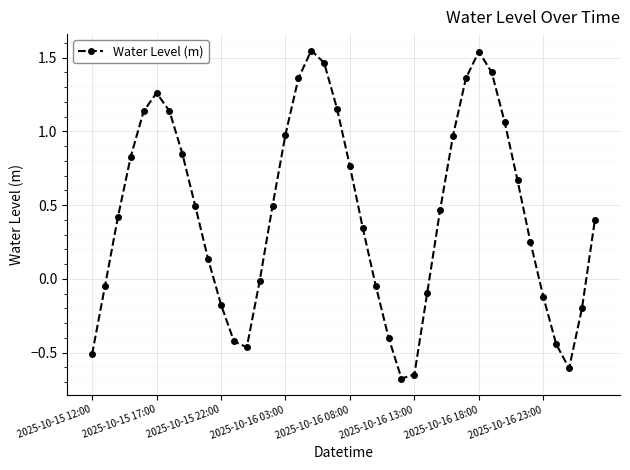

What is the sum of all values?

17.6